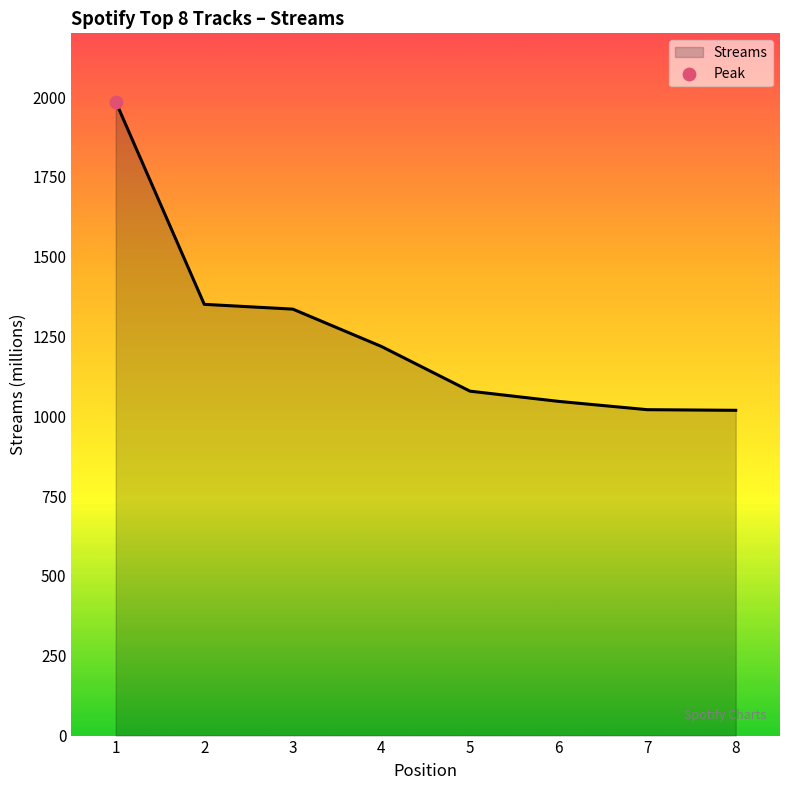

What is the change in value from 2 to 8?

-332